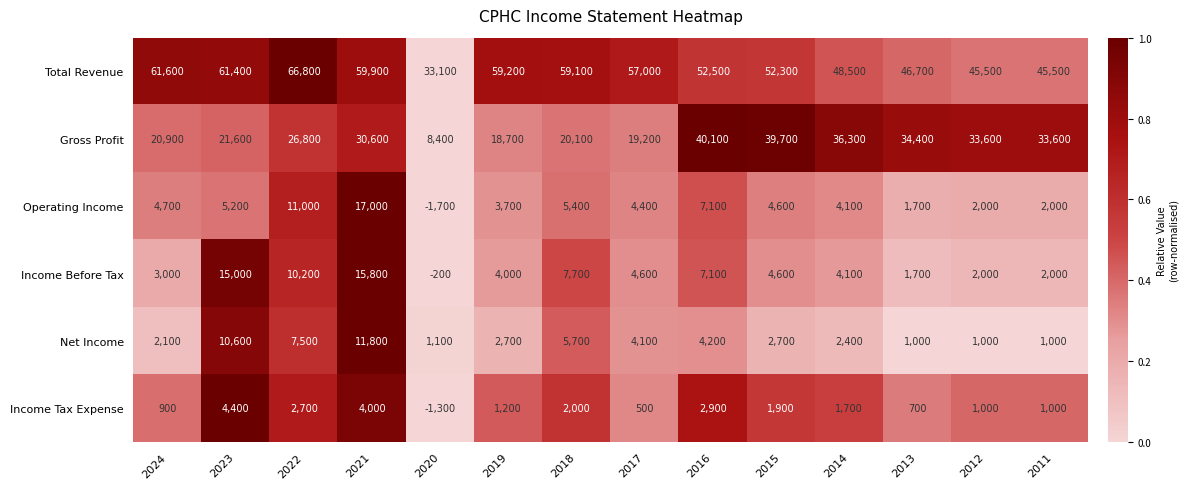

List the series in order of their peak value, highest first.

Total Revenue, Gross Profit, Operating Income, Income Before Tax, Net Income, Income Tax Expense